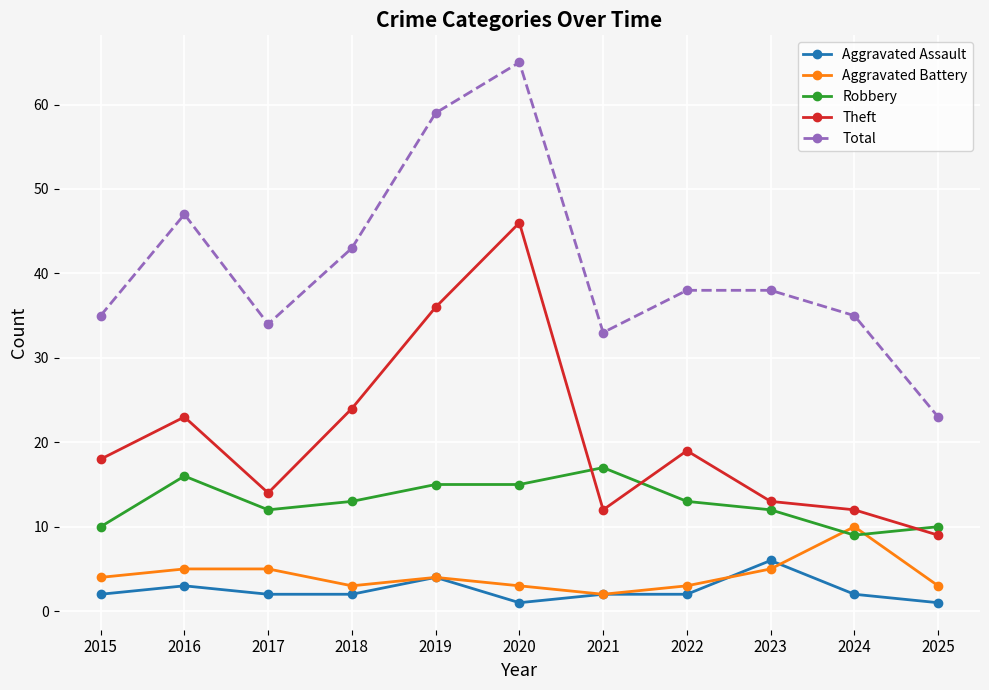

At which category is the sum across all series the highest?

2020